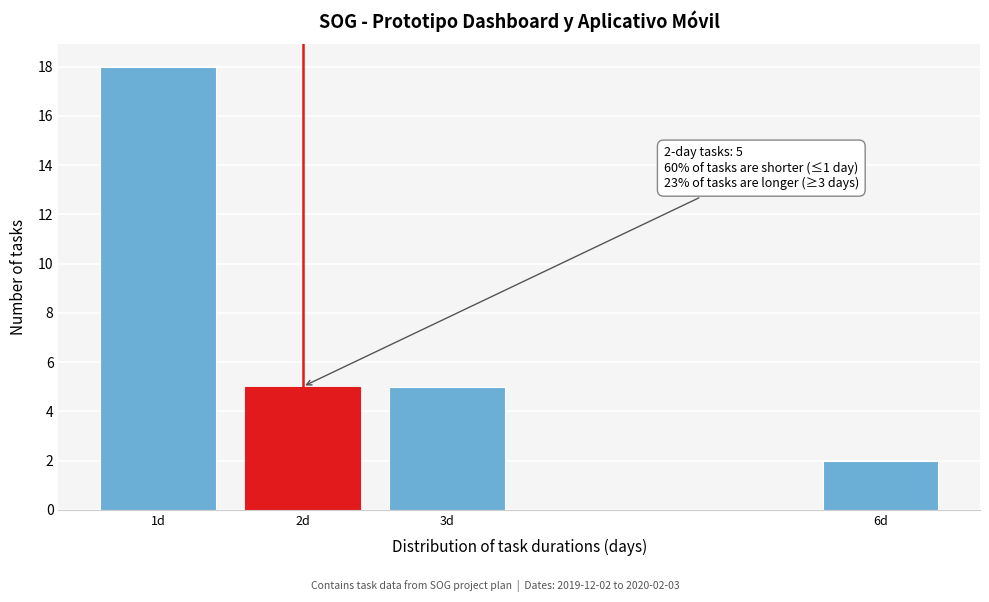

Reading left to right, what are all the values shown in this chart?

18	5	5	2